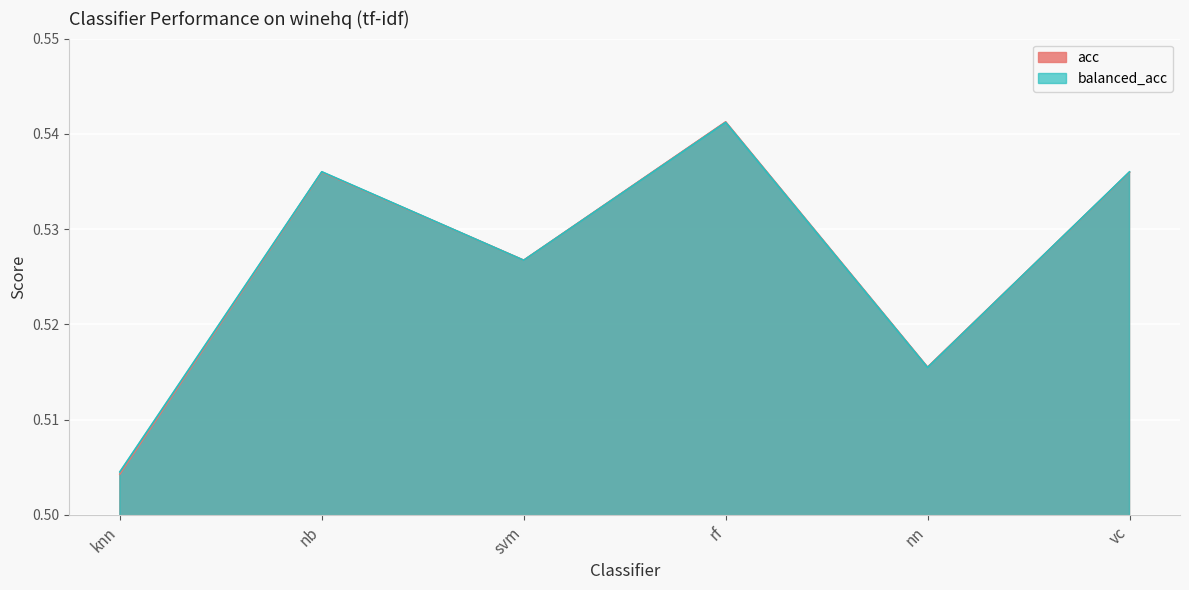

In acc, how many points are higher than both neighbors (excluding endpoints)?

2